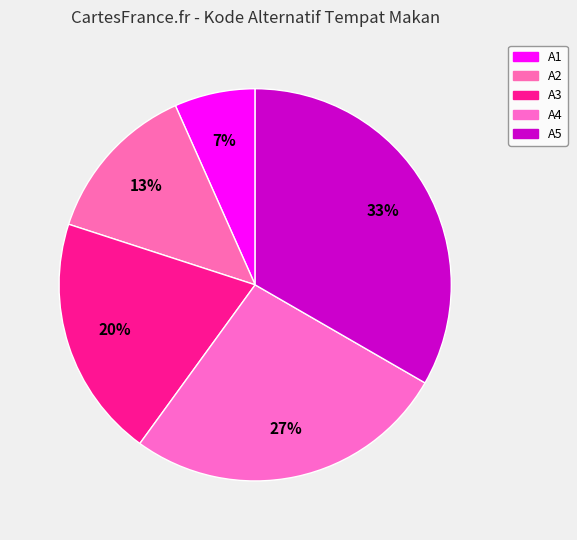

To the nearest percent, what is the combined percentage of A1 and A2?

20%